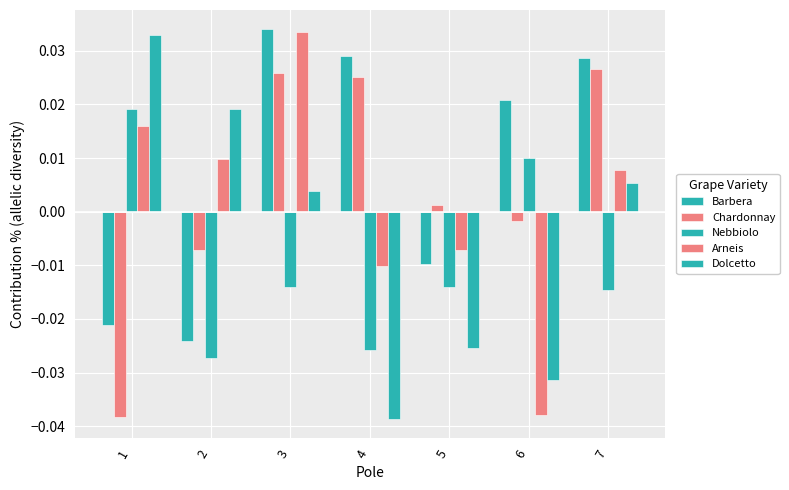

How many negative values does the Dolcetto series have?

3